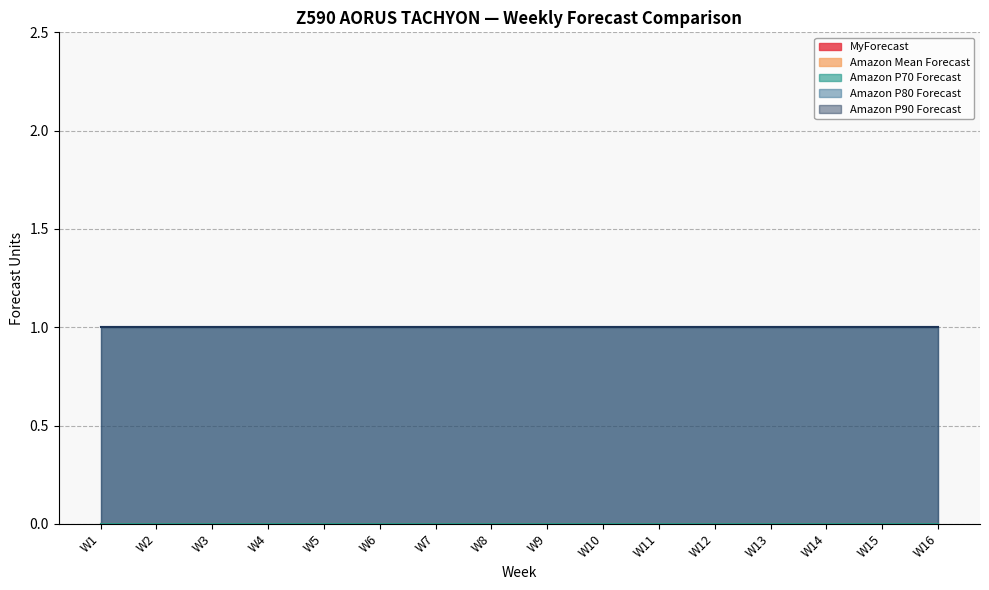

Is the value of Amazon P70 Forecast at W2 greater than the value of Amazon P90 Forecast at W10?

No